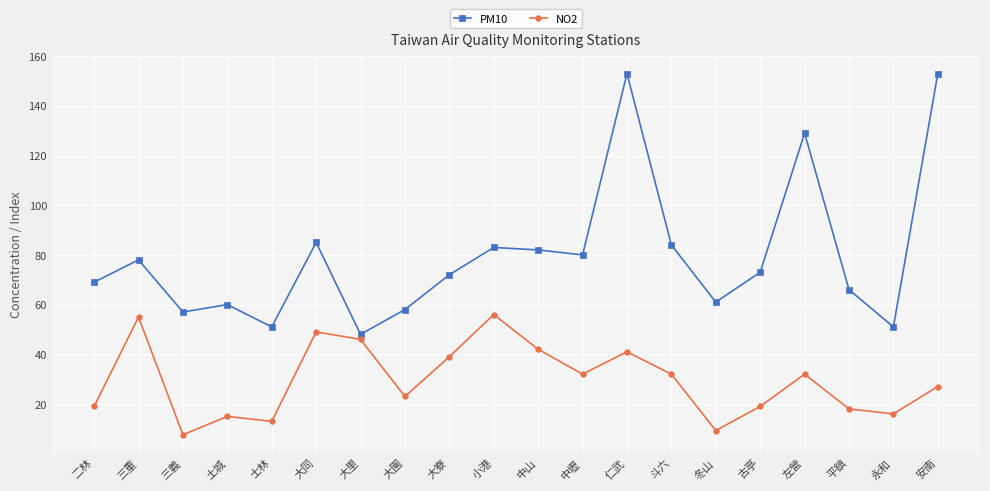

Reading left to right, extract all data points from this chart.

PM10: 69.0	78.0	57.0	60.0	51.0	85.0	48.0	58.0	72.0	83.0	82.0	80.0	153.0	84.0	61.0	73.0	129.0	66.0	51.0	153.0
NO2: 19.0	55.0	7.6	15.0	13.0	49.0	46.0	23.0	39.0	56.0	42.0	32.0	41.0	32.0	9.3	19.0	32.0	18.0	16.0	27.0